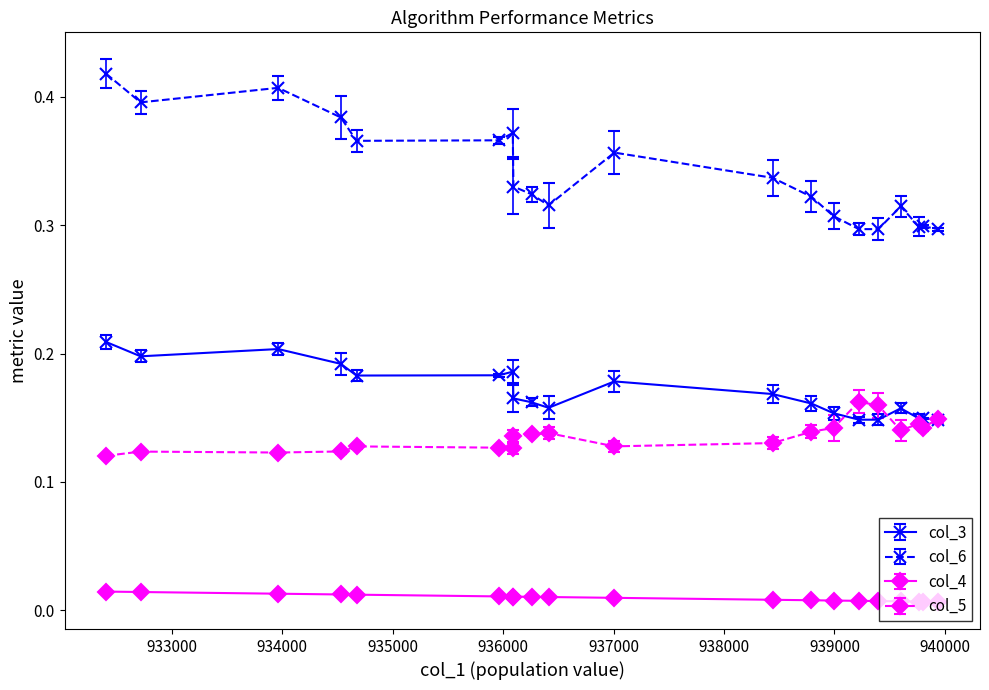

True or false: col_6 has more than 2 points higher than both neighbors.

True